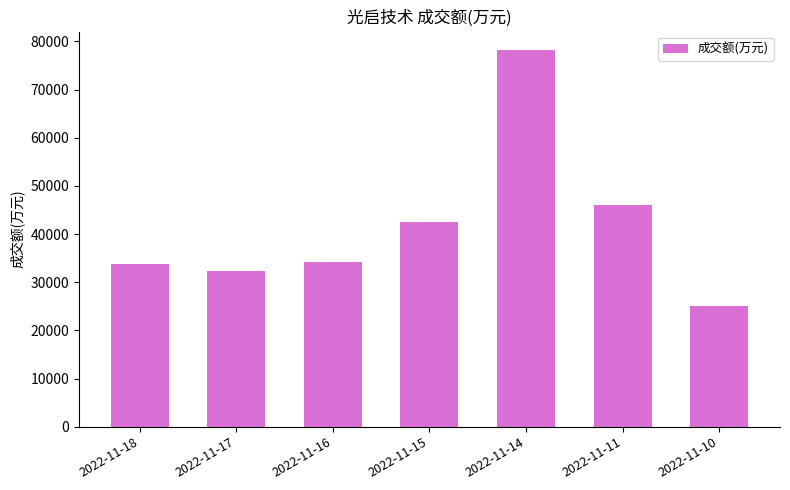

What is the difference between the maximum and minimum values?

53150